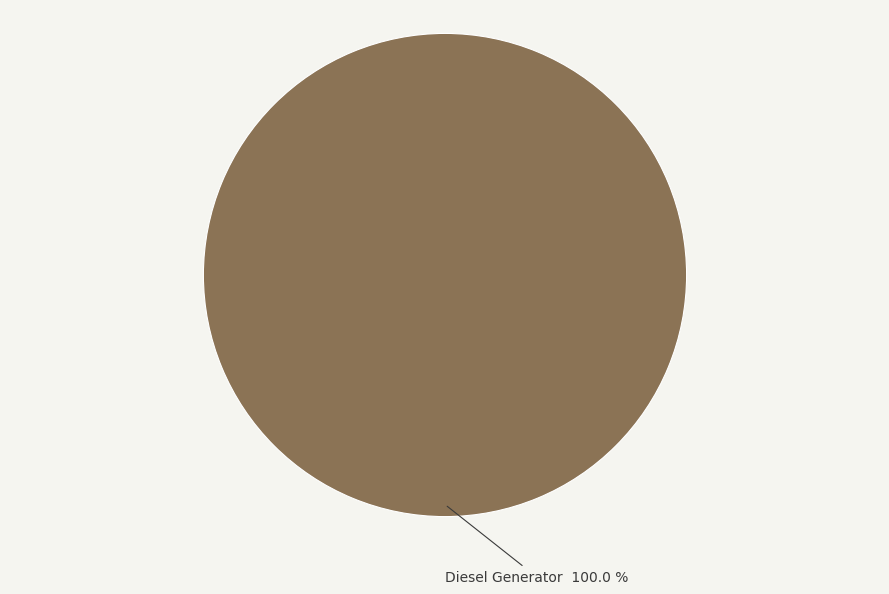

Does Diesel Generator account for over 50% of the chart?

Yes